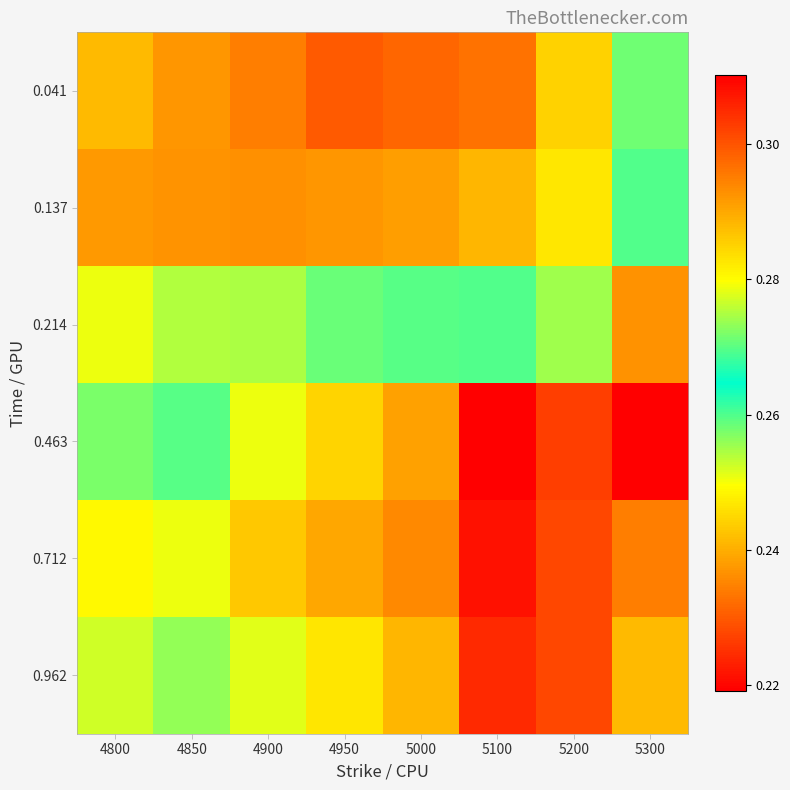

At how many categories does at least one series exceed 0?

8